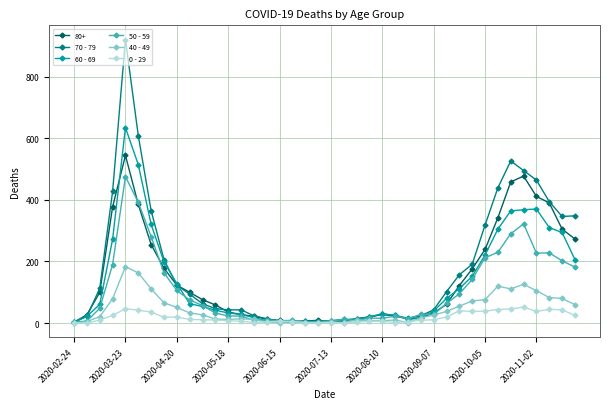

Which series has the largest range (max minus min)?

70 - 79